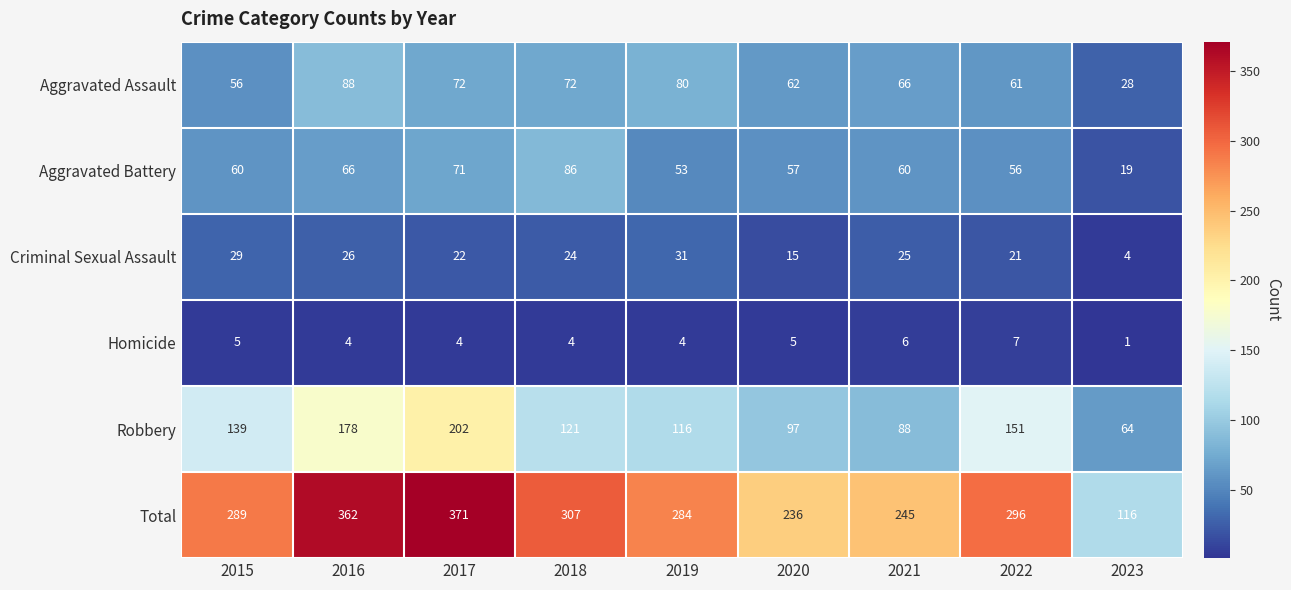

What is the total value across all series at 2017?

742